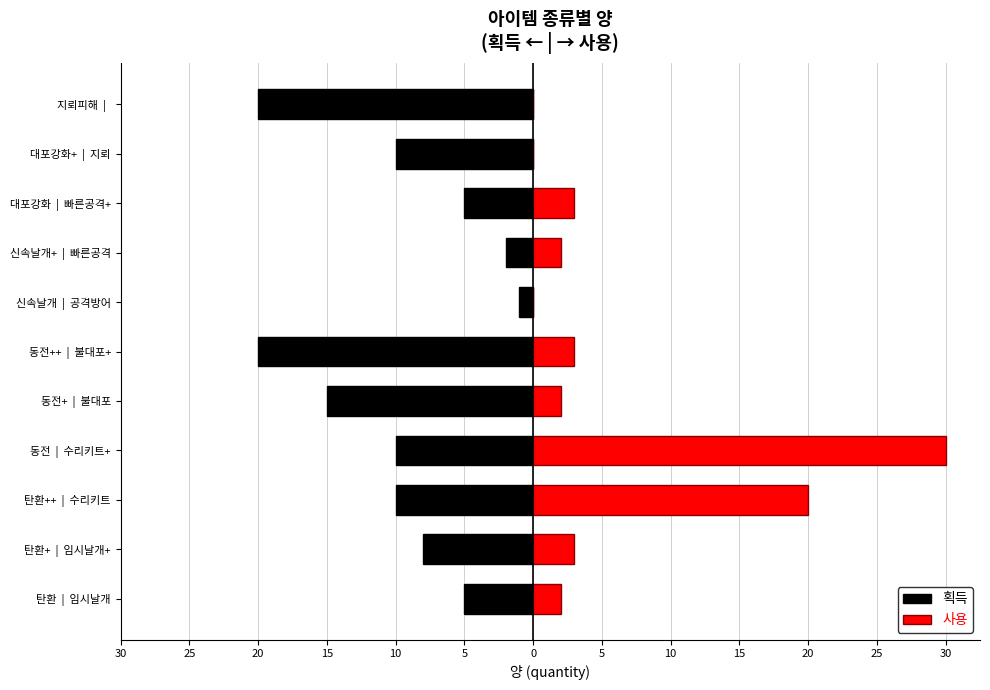

Does the chart contain stacked bars?

No